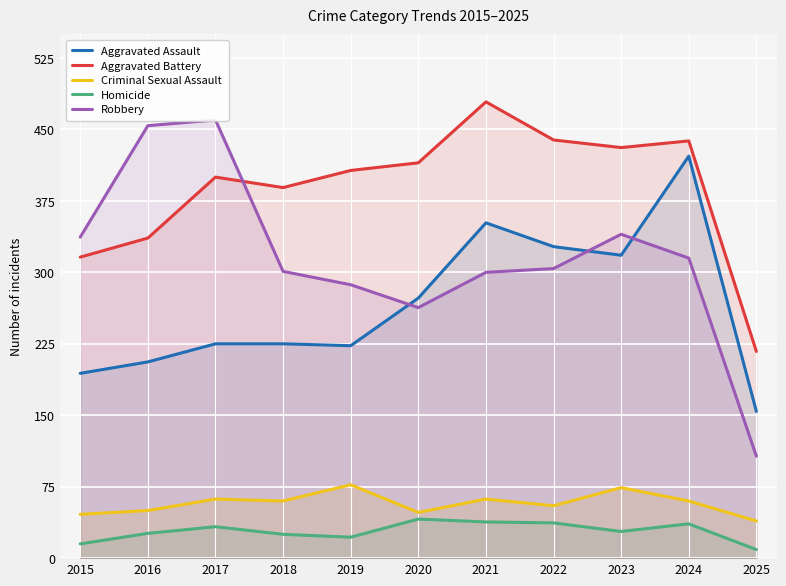

Count the number of data series in this chart.

5